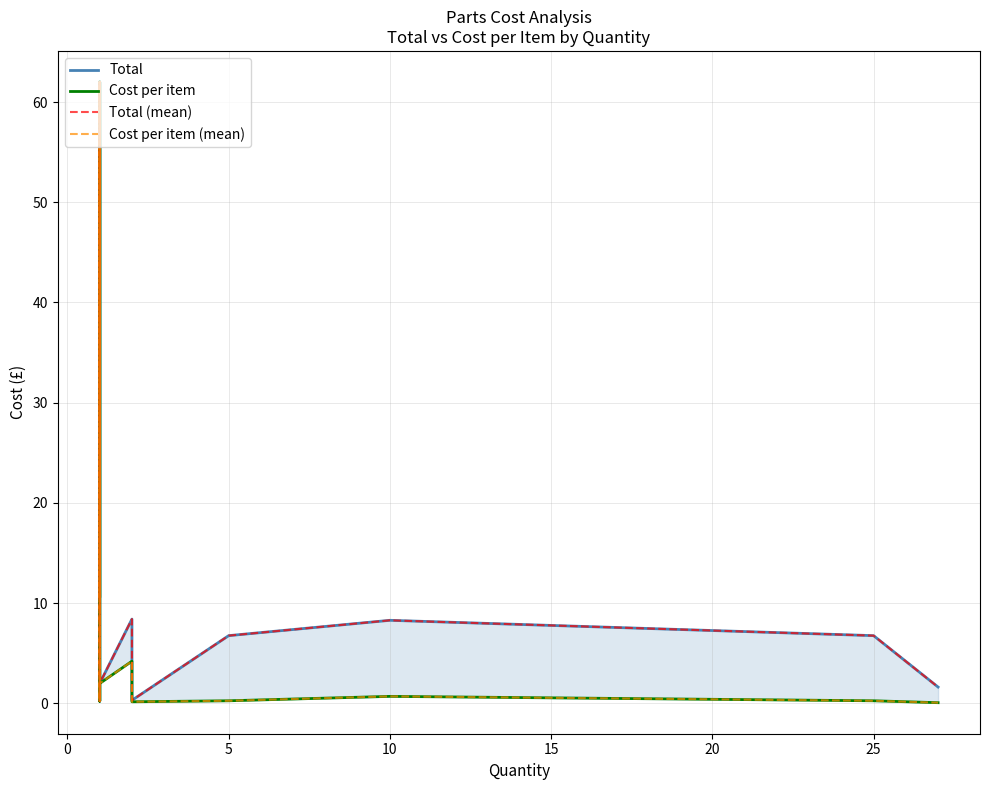

What is the spread (max minus min) of values at 9?

1.8